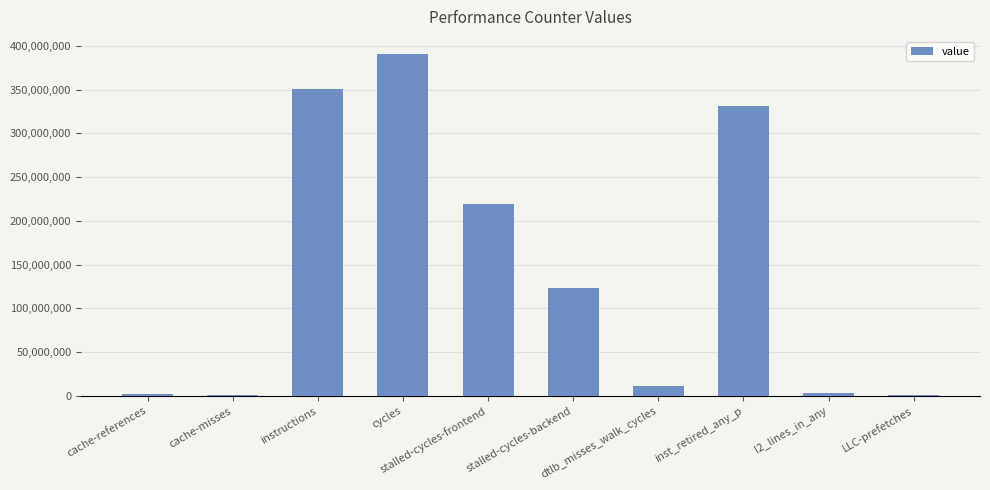

What is the maximum value shown in the chart?

390612899